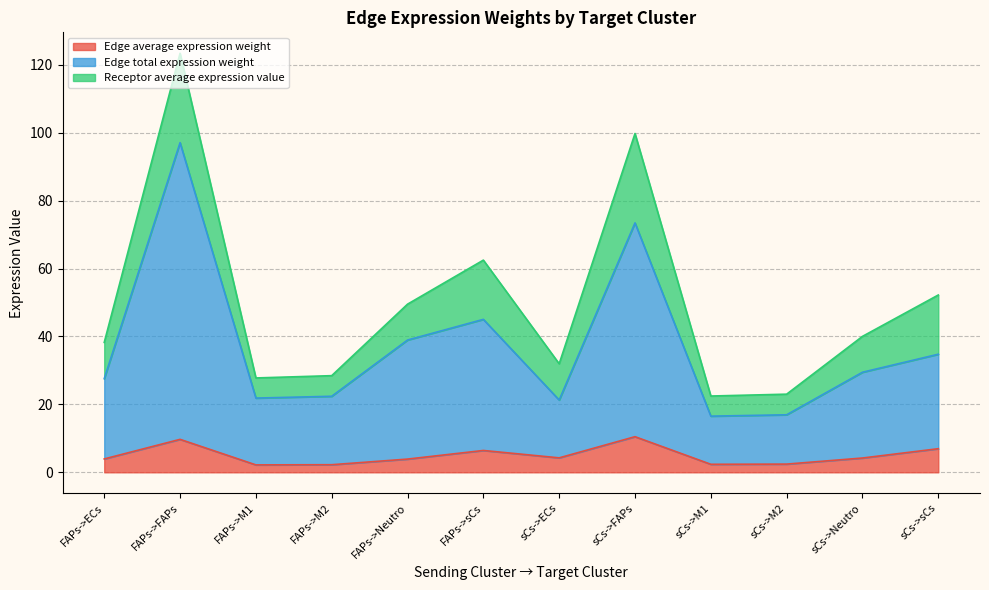

What is the sum of all Edge average expression weight values?

59.1